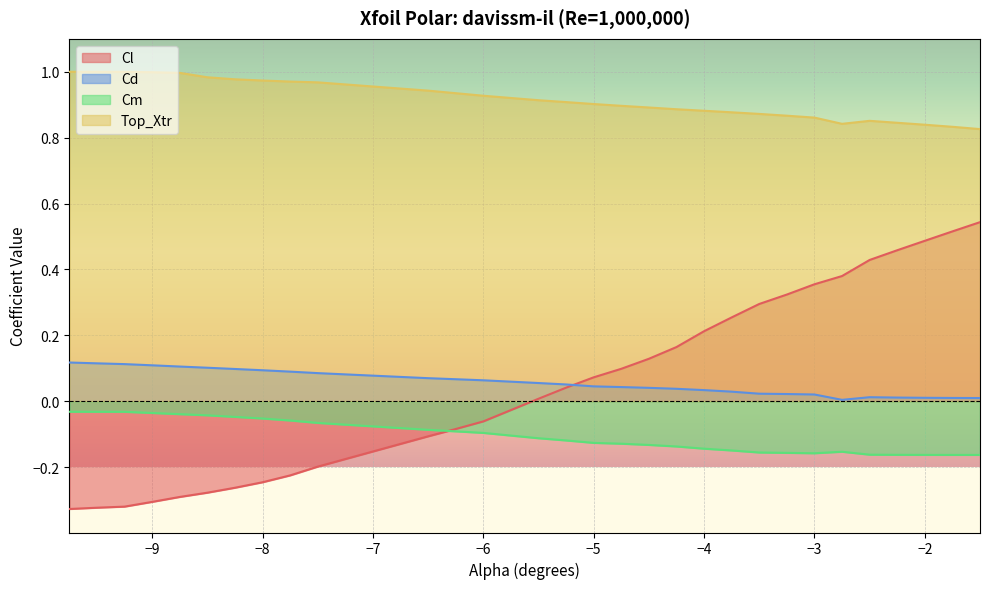

What is the average value of the Cd series?

0.1